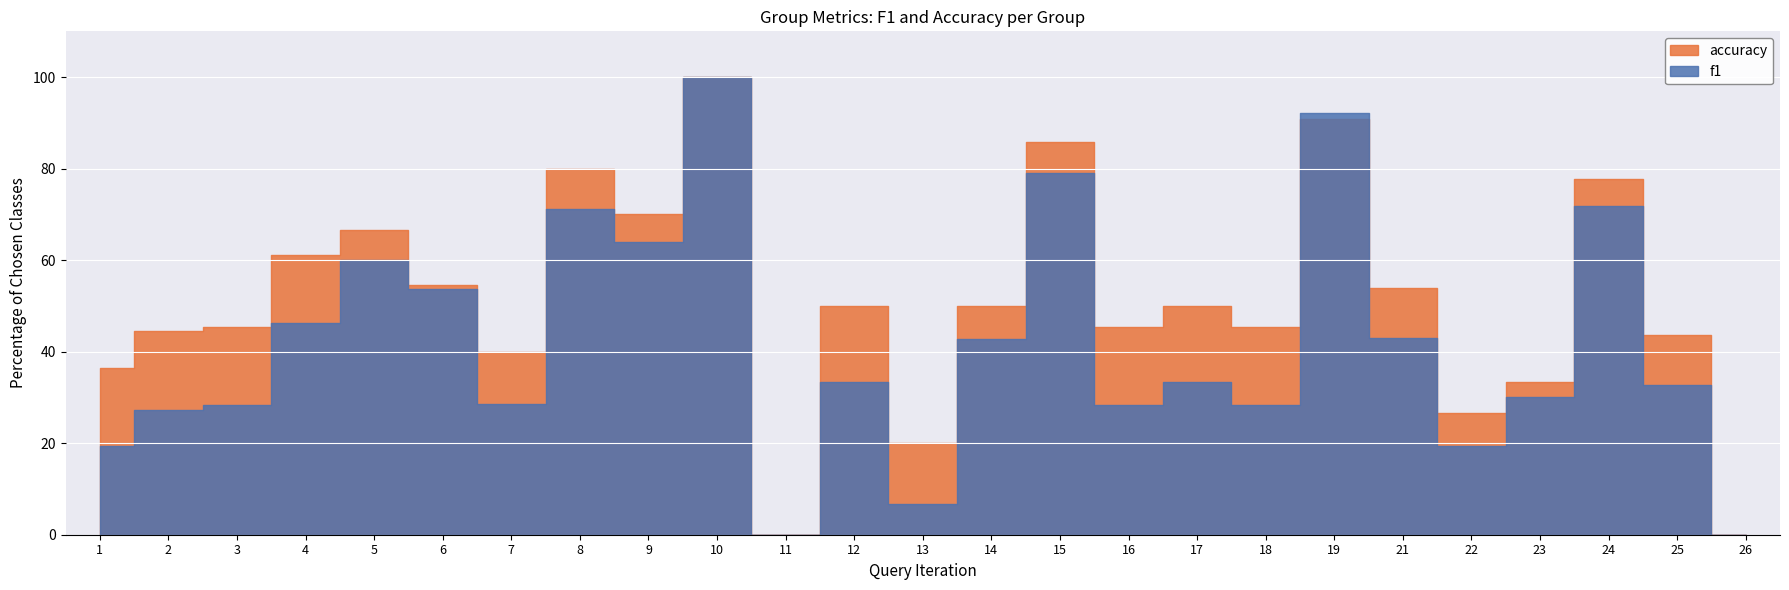

Which series has the largest total across all categories?

accuracy